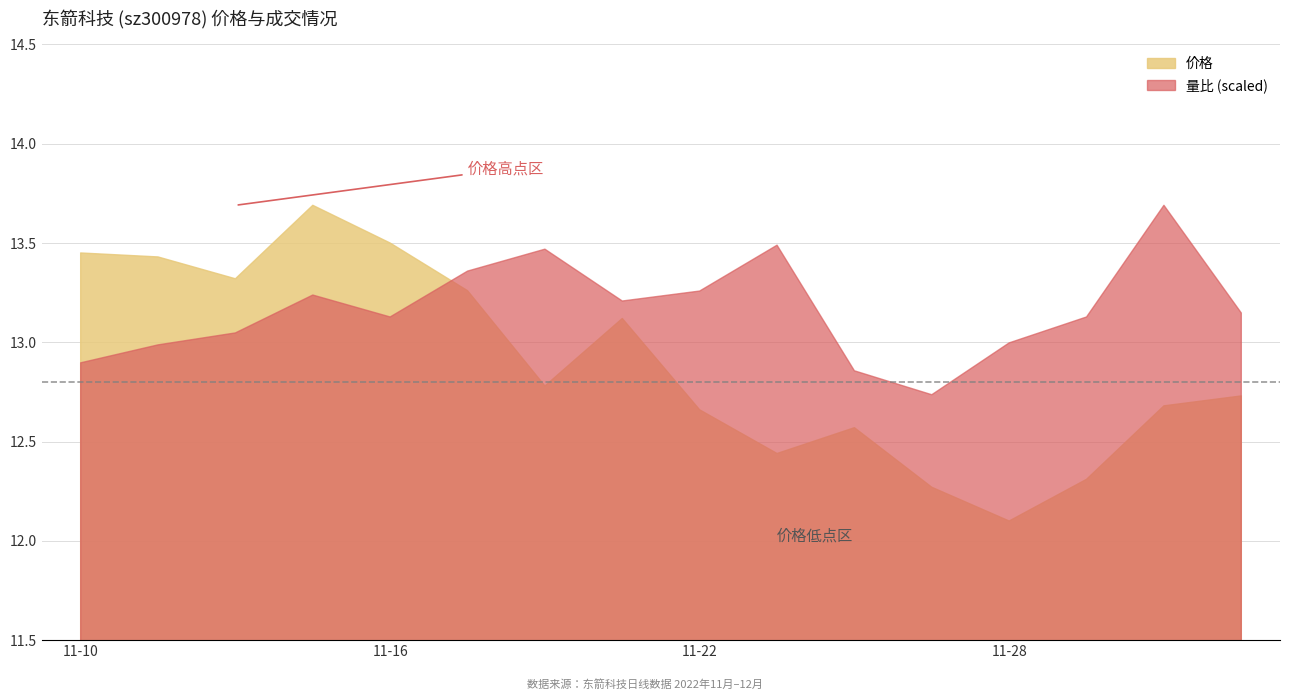

List the series in order of their overall mean, lowest first.

价格, 量比 (scaled)